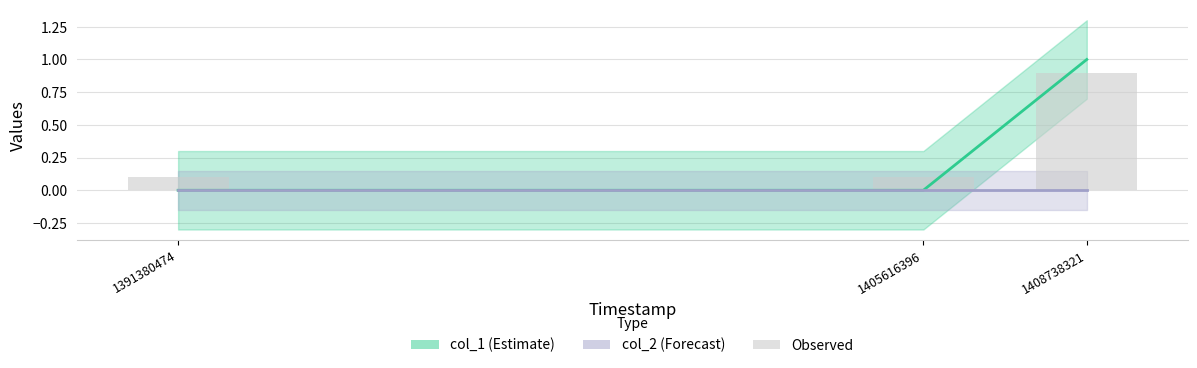

At how many categories does at least one series exceed 0?

3